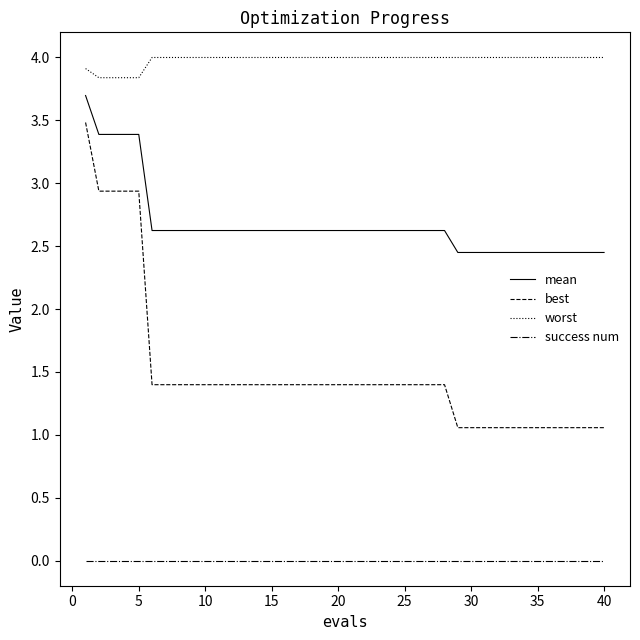

What is the maximum value for best?

3.5